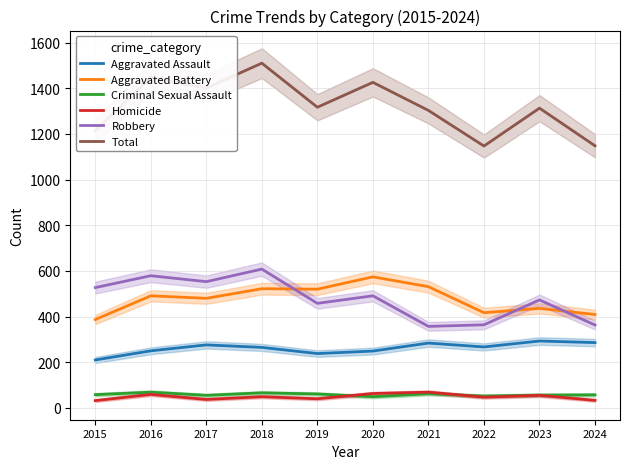

Where is Aggravated Assault nearest to the value 251?

2016